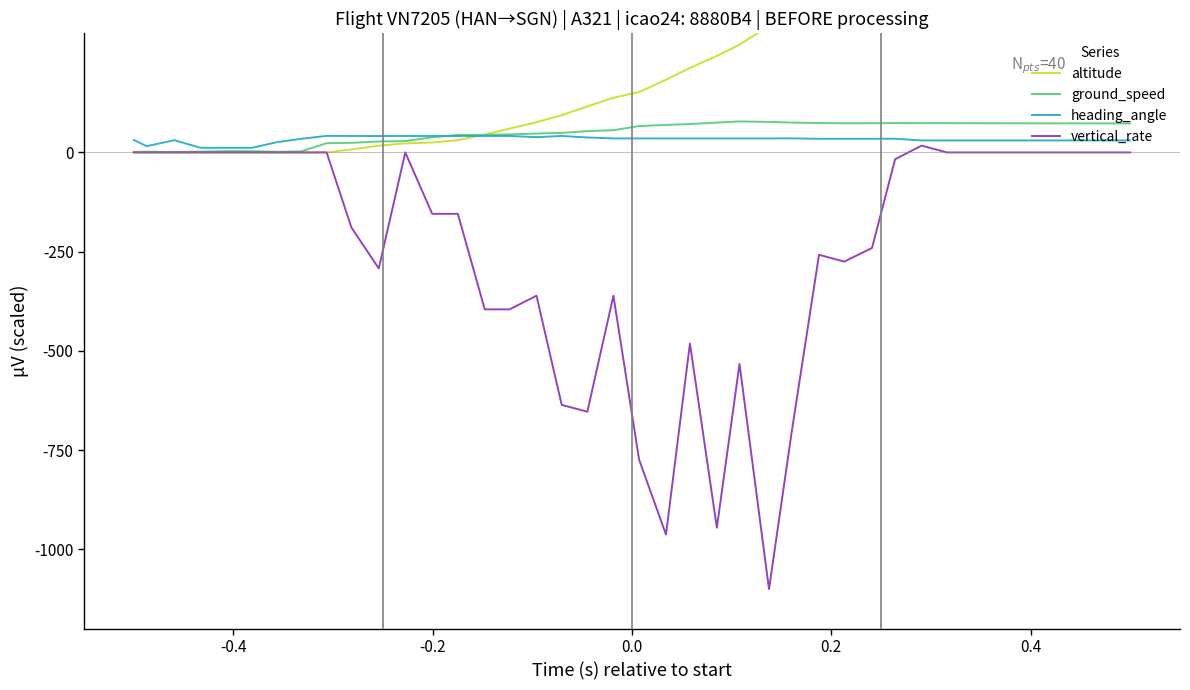

Does the chart have visible grid lines?

No